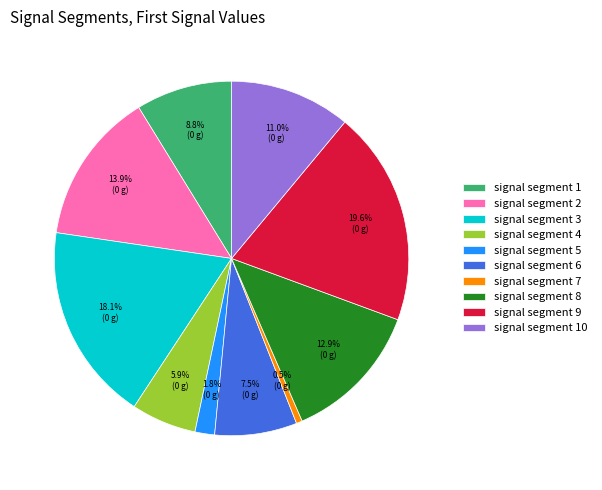

Which category has the biggest portion of the pie?

signal segment 9